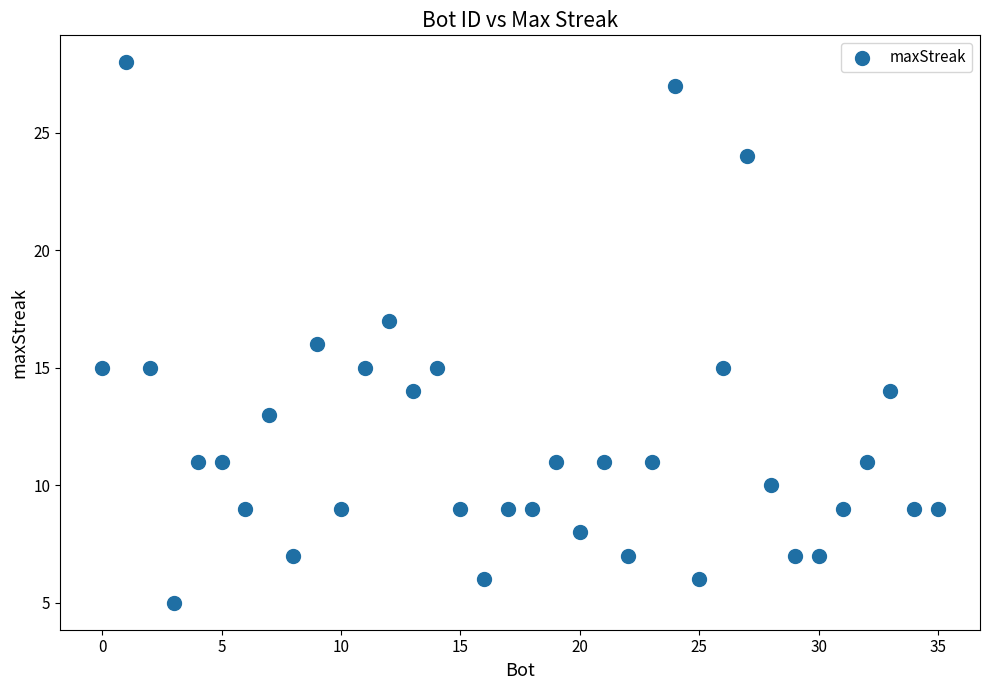

What is the range of X values (max minus min)?

35